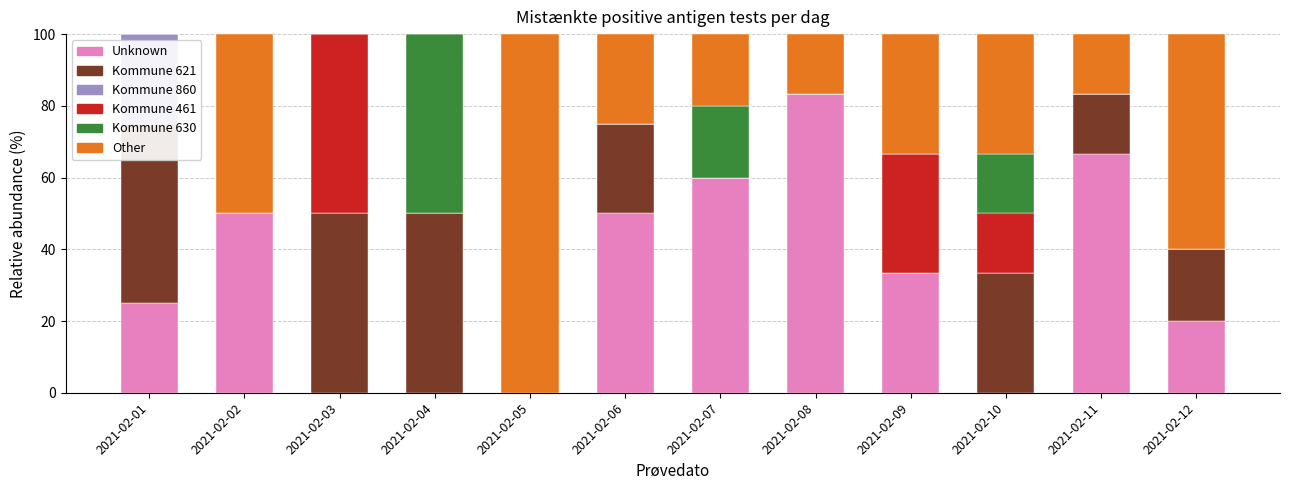

What is the difference between the maximum and minimum values in the Kommune 630 series?

50.0